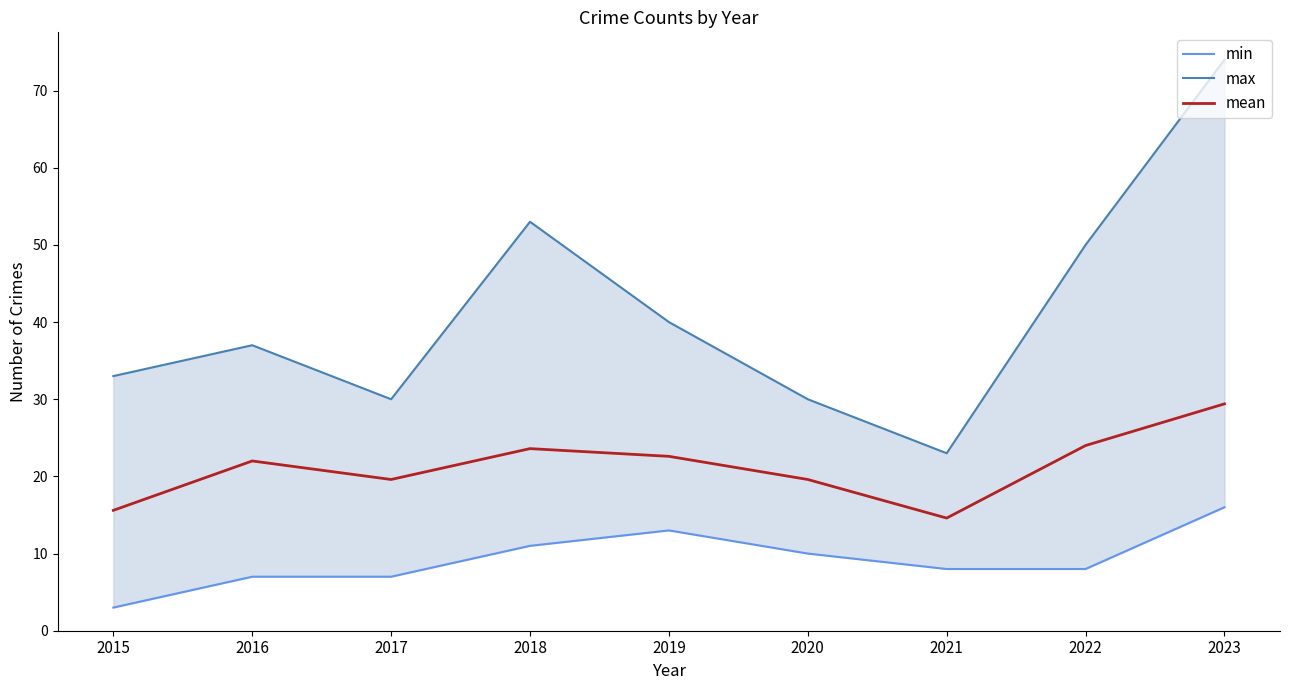

Rank the series by their maximum value, from lowest to highest.

min, mean, max